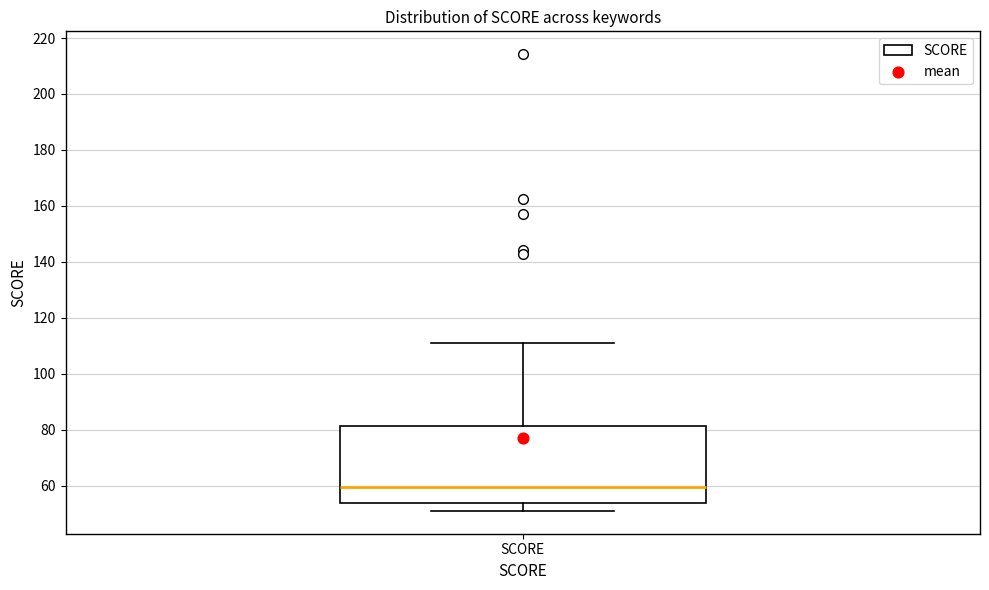

Transcribe this box plot: give where the median line is, the range the box spans, and where the two whiskers end, as read against the y-axis. The values are not printed on the chart, so give them approximately, as read against the axis.

median 60, box 54 to 82, whiskers 50 to 110